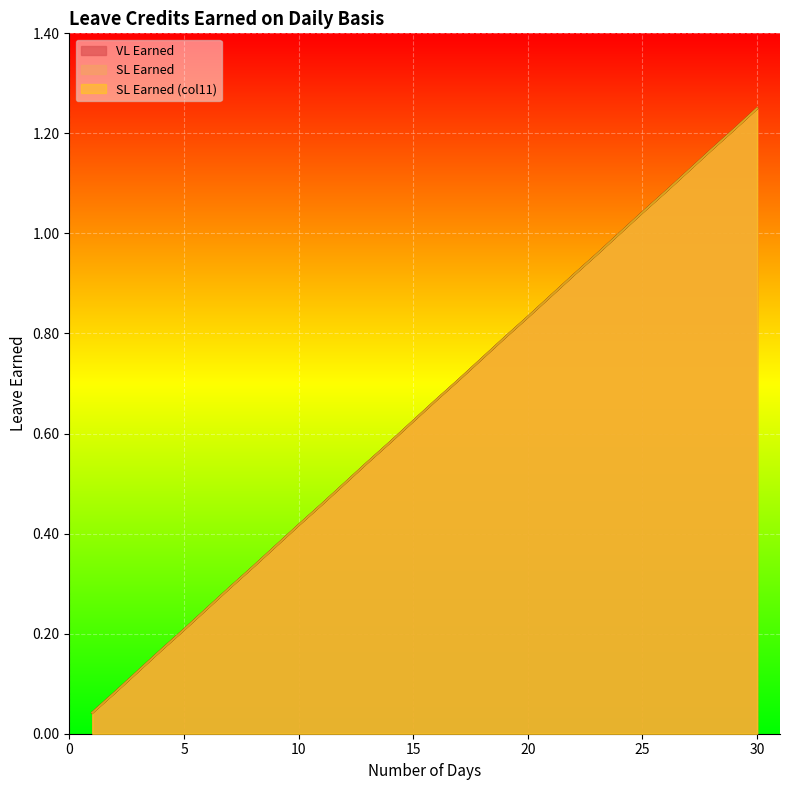

At which category is the sum across all series the highest?

30